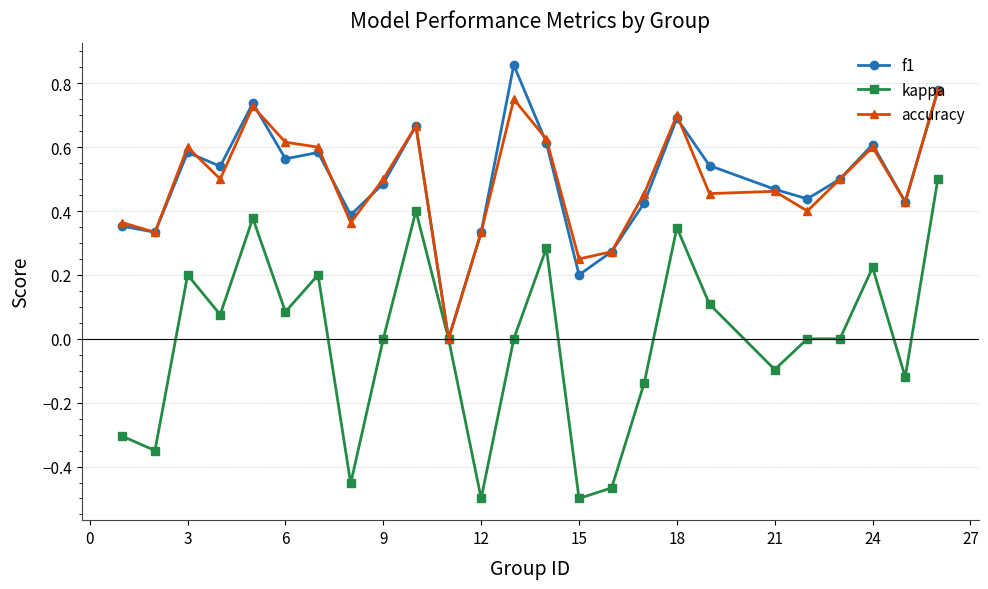

What are all the series names shown in the legend?

f1, kappa, accuracy